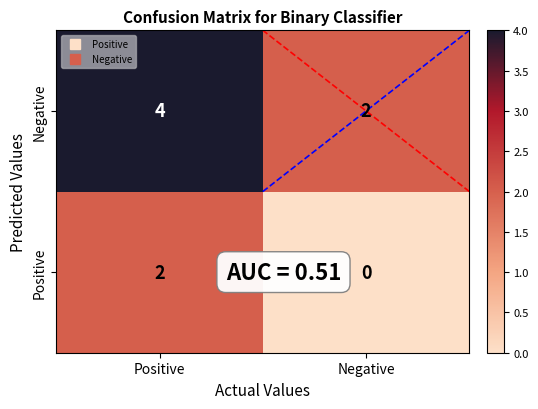

How many values in the Negative series are below 4?

1